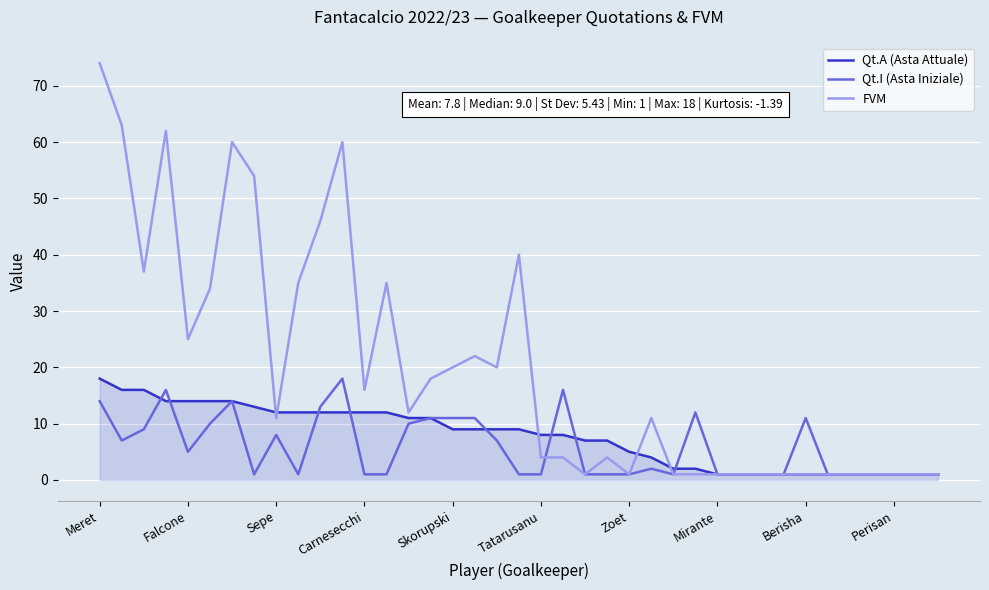

What is the highest value of the Qt.I (Asta Iniziale) series?

18